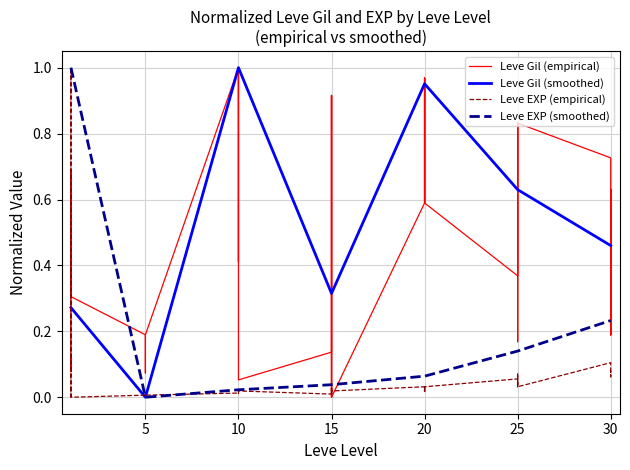

Is it true that Leve Gil (smoothed) equals 0.5 at 15?

False